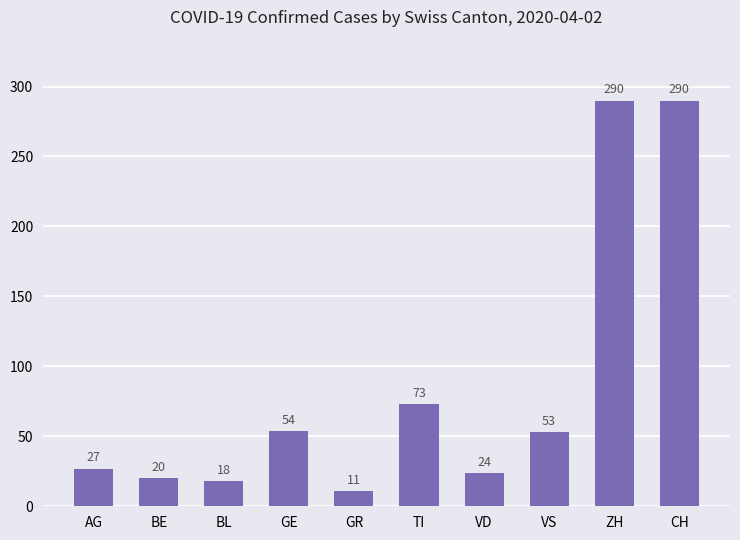

What is the smallest value displayed?

11